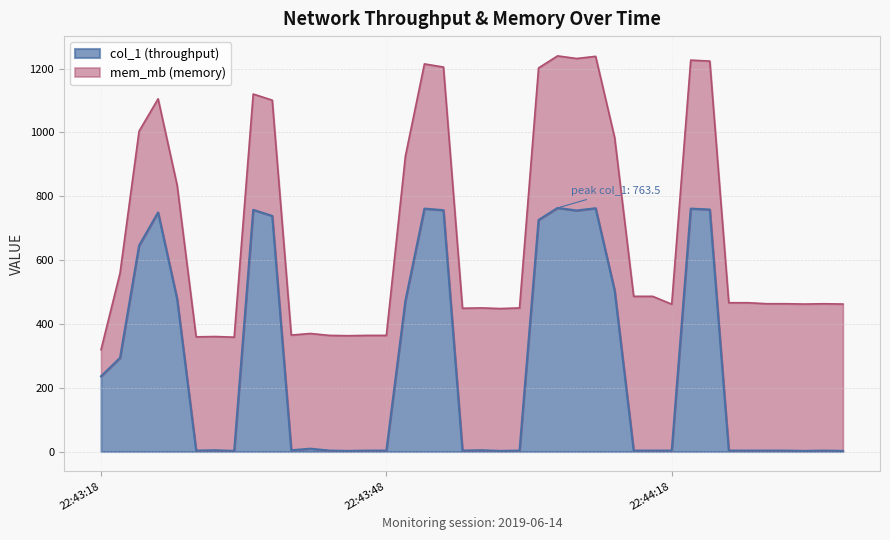

What is the difference between the maximum and minimum values in the col_1 (throughput) series?

761.5